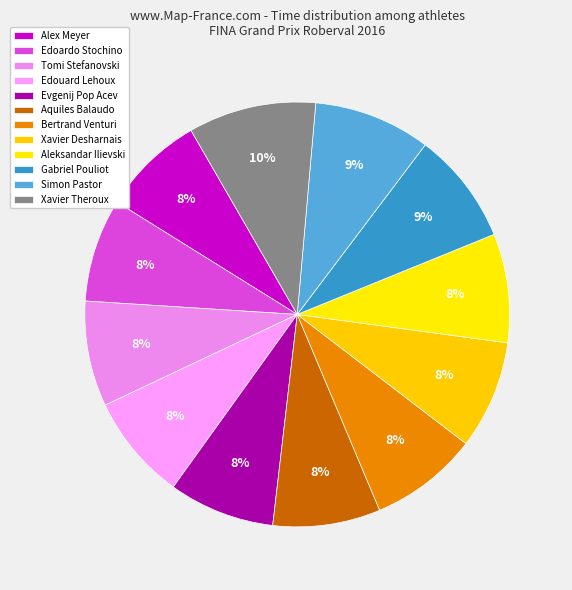

How many segments does this pie chart have?

12